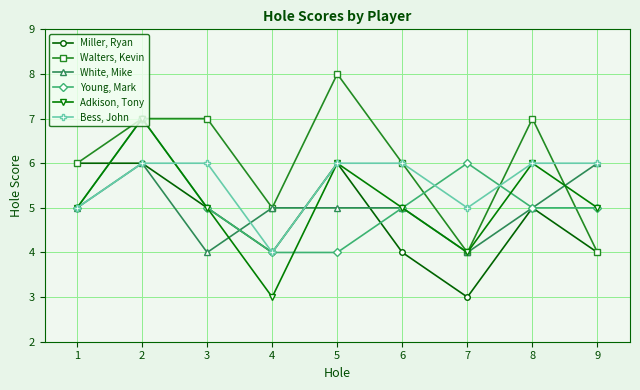

What is the minimum value shown in the chart?

3